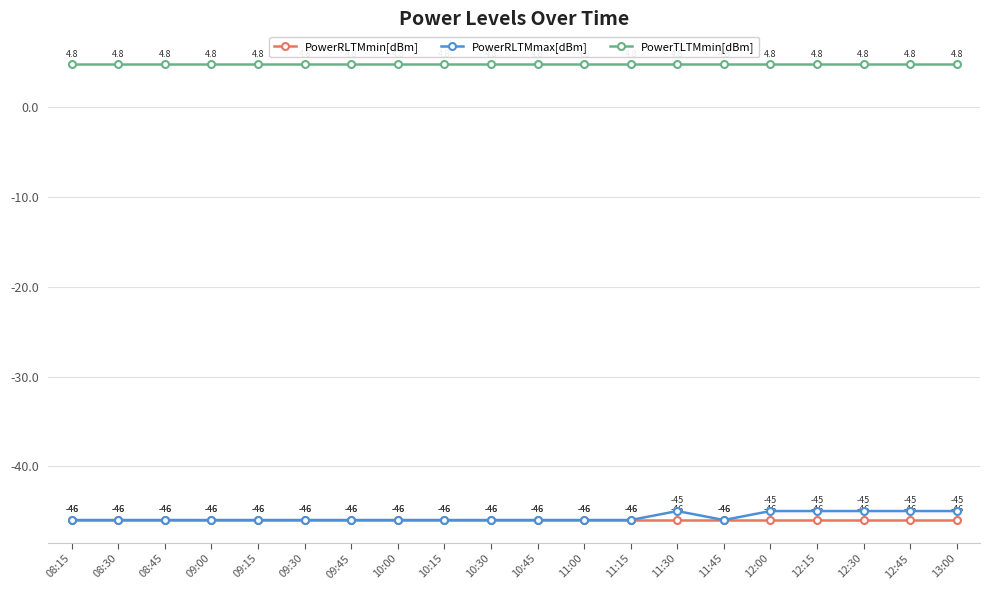

List the series in order of their peak value, lowest first.

PowerRLTMmin[dBm], PowerRLTMmax[dBm], PowerTLTMmin[dBm]